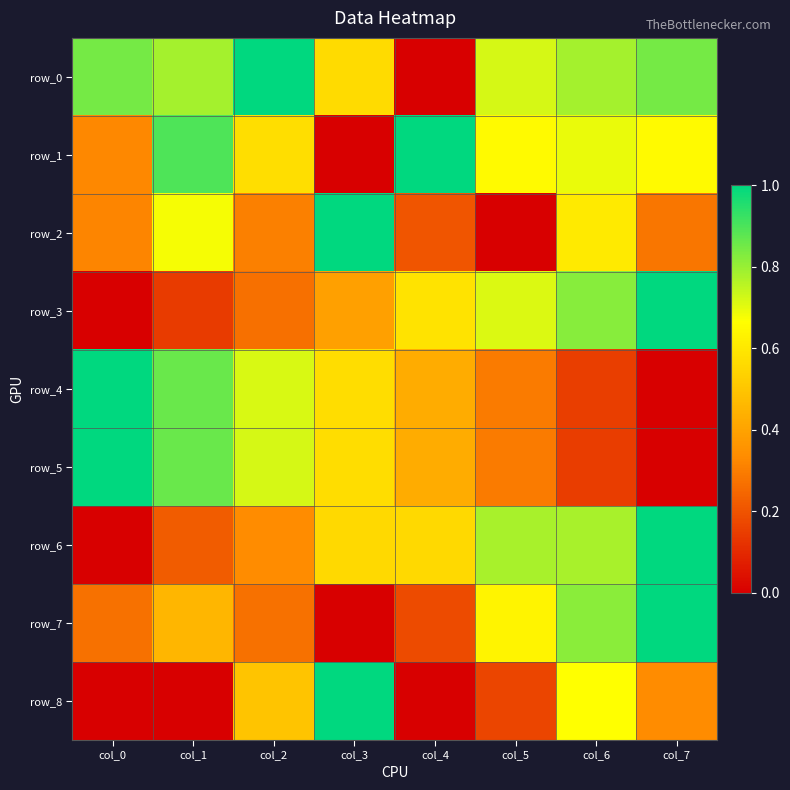

What is the difference between the maximum and minimum values in the row_6 series?

1.0